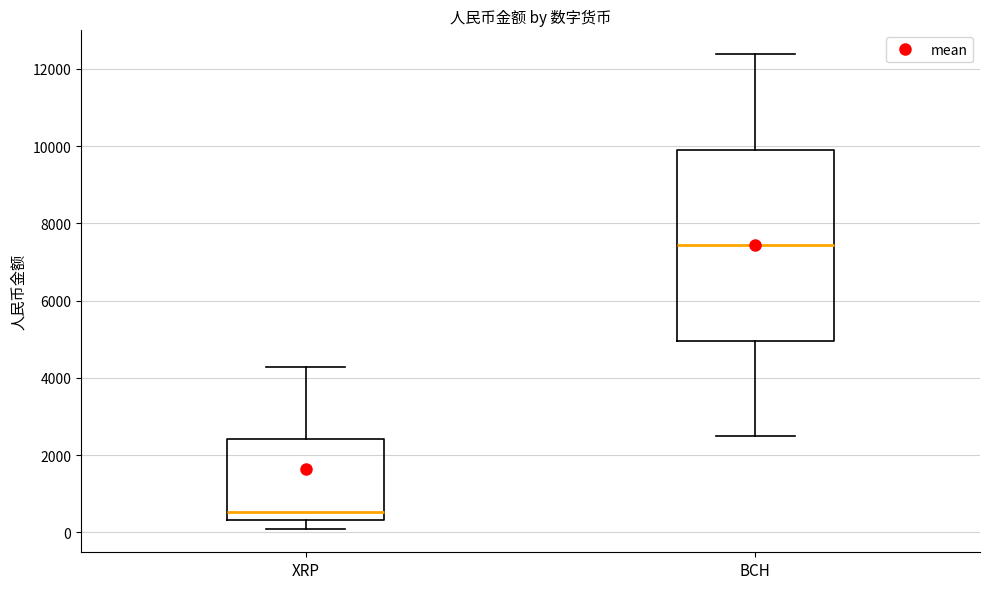

Which box has the lowest median line?

XRP